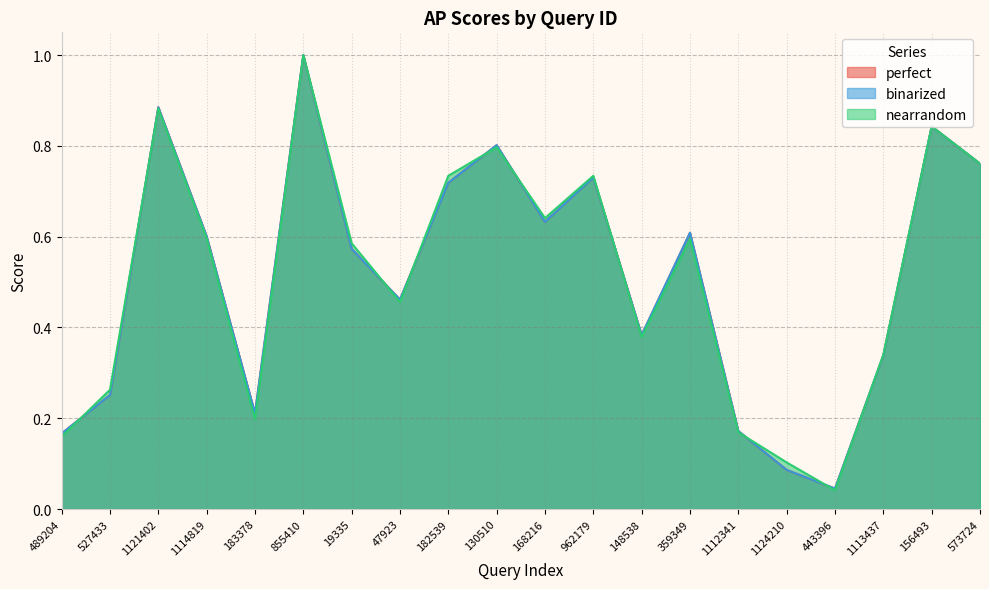

What is the value of the perfect point at the 16th from the left?

0.1